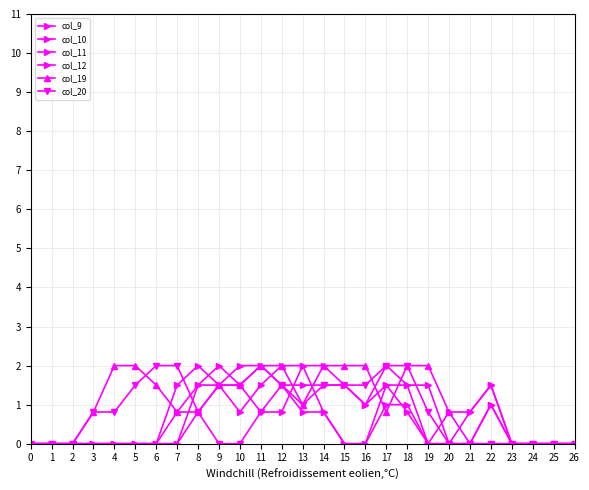

Reading left to right, extract all data points from this chart.

col_9: 0=0.0	1=0.0	2=0.0	3=0.0	4=0.0	5=0.0	6=0.0	7=0.0	8=0.8	9=1.5	10=2.0	11=2.0	12=1.5	13=1.5	14=1.5	15=1.5	16=1.0	17=1.5	18=0.8	19=0.0	20=0.0	21=0.8	22=1.5	23=0.0	24=0.0	25=0.0	26=0.0
col_10: 0=0.0	1=0.0	2=0.0	3=0.0	4=0.0	5=0.0	6=0.0	7=0.0	8=1.5	9=2.0	10=1.5	11=0.8	12=0.8	13=2.0	14=2.0	15=1.5	16=1.0	17=2.0	18=1.5	19=1.5	20=0.0	21=0.0	22=1.0	23=0.0	24=0.0	25=0.0	26=0.0
col_11: 0=0.0	1=0.0	2=0.0	3=0.0	4=0.0	5=0.0	6=0.0	7=1.5	8=2.0	9=1.5	10=0.8	11=1.5	12=2.0	13=2.0	14=0.8	15=0.0	16=0.0	17=1.5	18=1.5	19=0.0	20=0.0	21=0.0	22=1.0	23=0.0	24=0.0	25=0.0	26=0.0
col_12: 0=0.0	1=0.0	2=0.0	3=0.0	4=0.0	5=0.0	6=0.0	7=0.8	8=1.5	9=1.5	10=1.5	11=2.0	12=1.5	13=0.8	14=0.8	15=0.0	16=0.0	17=1.0	18=1.0	19=0.0	20=0.8	21=0.8	22=1.5	23=0.0	24=0.0	25=0.0	26=0.0
col_19: 0=0.0	1=0.0	2=0.0	3=0.8	4=2.0	5=2.0	6=1.5	7=0.8	8=0.8	9=1.5	10=1.5	11=2.0	12=2.0	13=1.0	14=2.0	15=2.0	16=2.0	17=0.8	18=2.0	19=2.0	20=0.8	21=0.0	22=0.0	23=0.0	24=0.0	25=0.0	26=0.0
col_20: 0=0.0	1=0.0	2=0.0	3=0.8	4=0.8	5=1.5	6=2.0	7=2.0	8=0.8	9=0.0	10=0.0	11=0.8	12=1.5	13=1.0	14=1.5	15=1.5	16=1.5	17=2.0	18=2.0	19=0.8	20=0.0	21=0.0	22=0.0	23=0.0	24=0.0	25=0.0	26=0.0